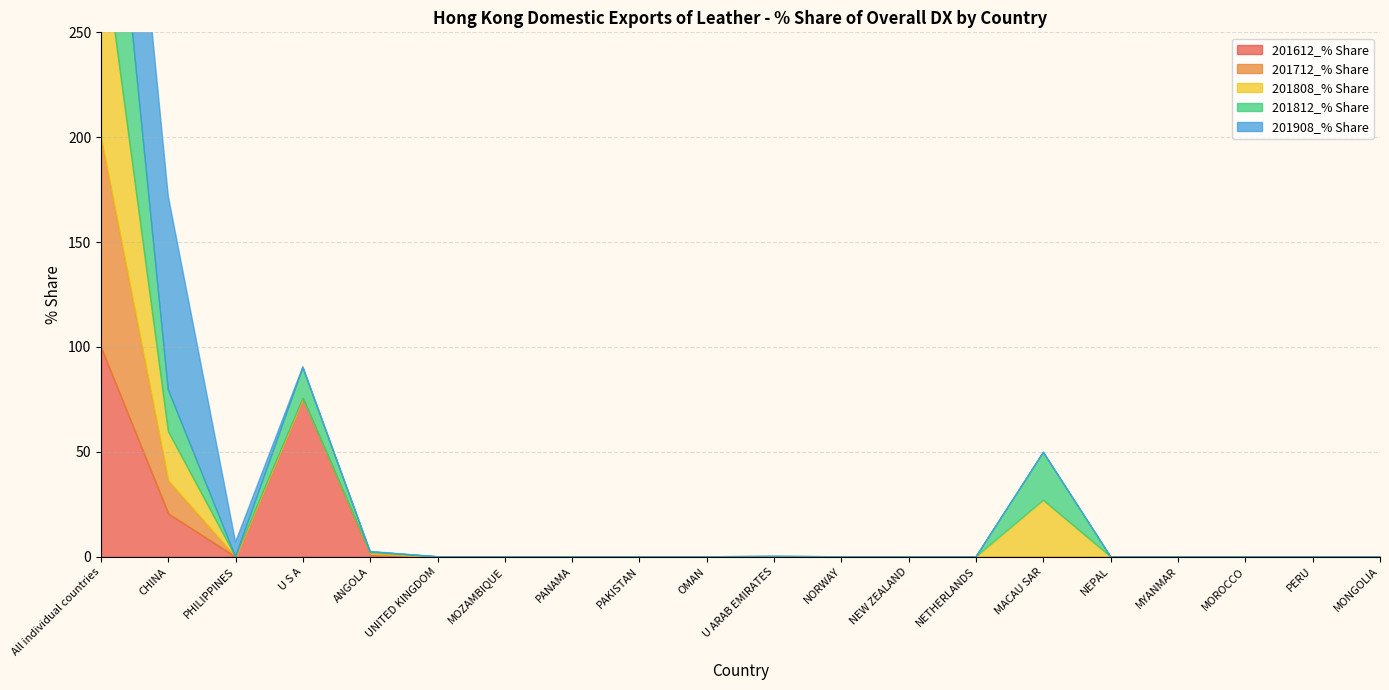

Rank the series by their maximum value, from highest to lowest.

201612_% Share, 201712_% Share, 201808_% Share, 201812_% Share, 201908_% Share